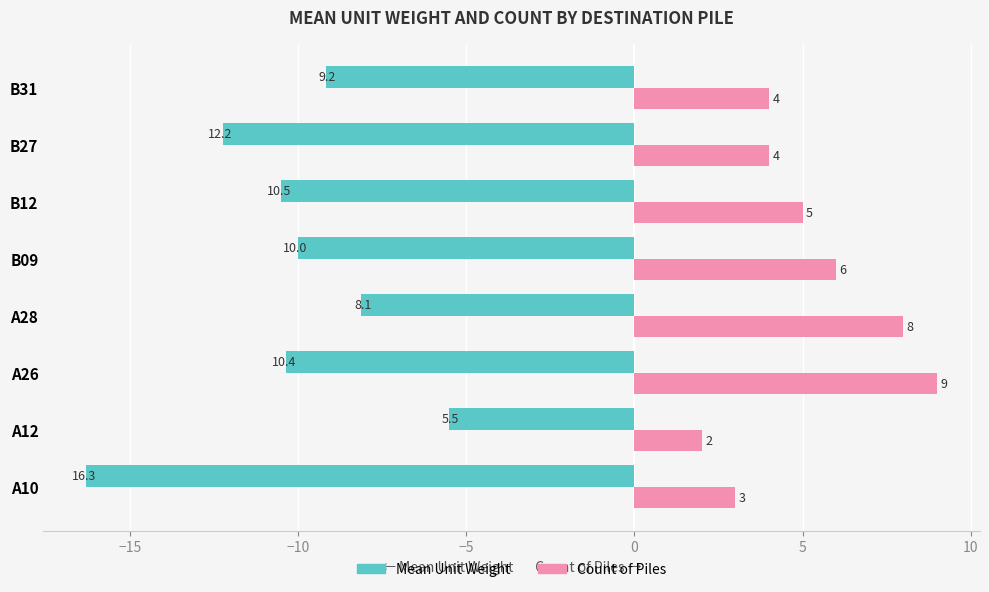

What is the average value of the Mean Unit Weight series?

-10.3